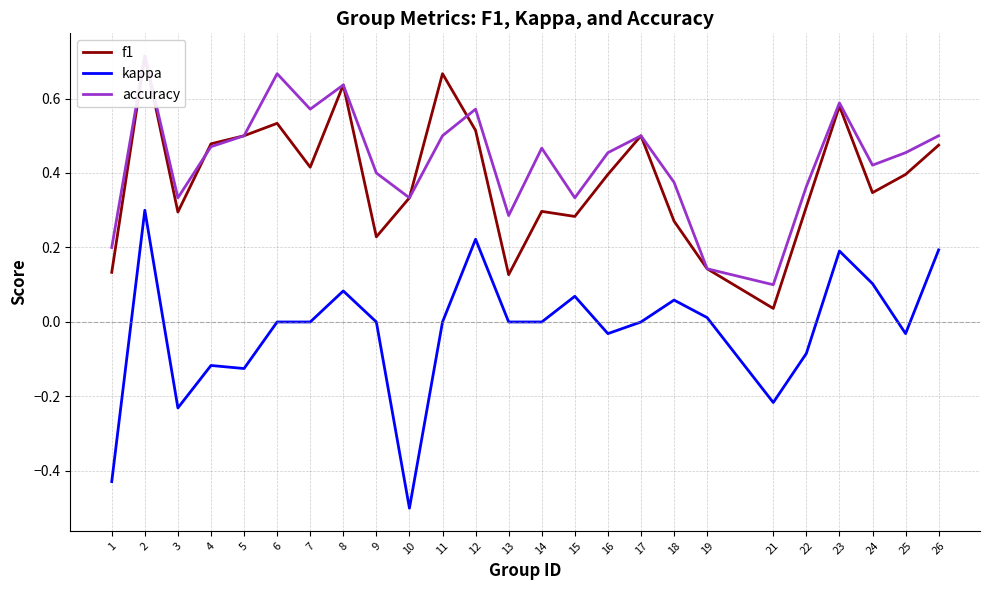

What are all the series names shown in the legend?

f1, kappa, accuracy